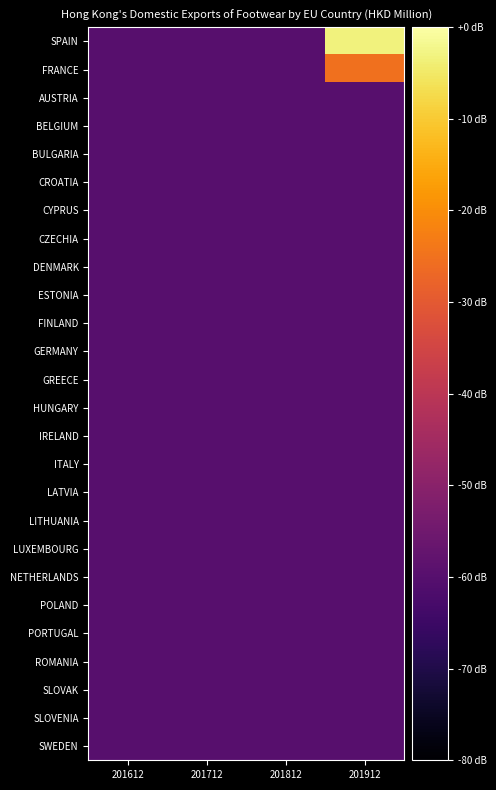

Rank the series at 201912 from lowest to highest value.

AUSTRIA, BELGIUM, BULGARIA, CROATIA, CYPRUS, CZECHIA, DENMARK, ESTONIA, FINLAND, GERMANY, GREECE, HUNGARY, IRELAND, ITALY, LATVIA, LITHUANIA, LUXEMBOURG, NETHERLANDS, POLAND, PORTUGAL, ROMANIA, SLOVAK, SLOVENIA, SWEDEN, FRANCE, SPAIN